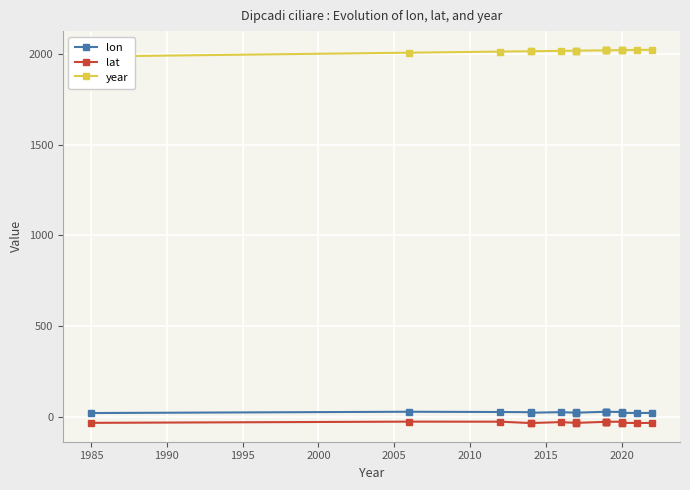

What is the difference between the year values at 2010 and 15?

3.0